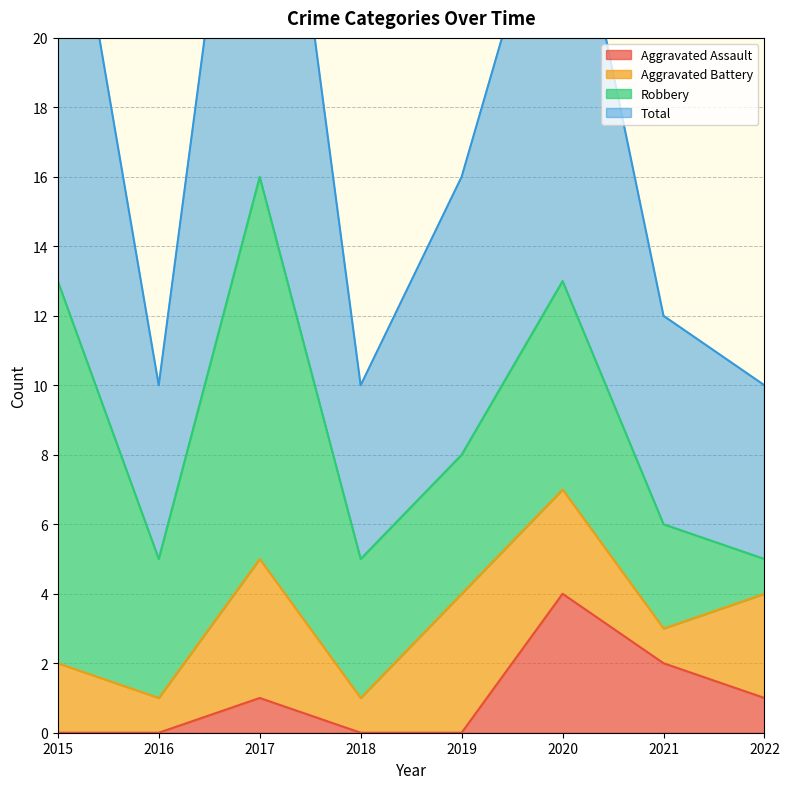

True or false: Aggravated Assault has a value of 1 at 2017.

True